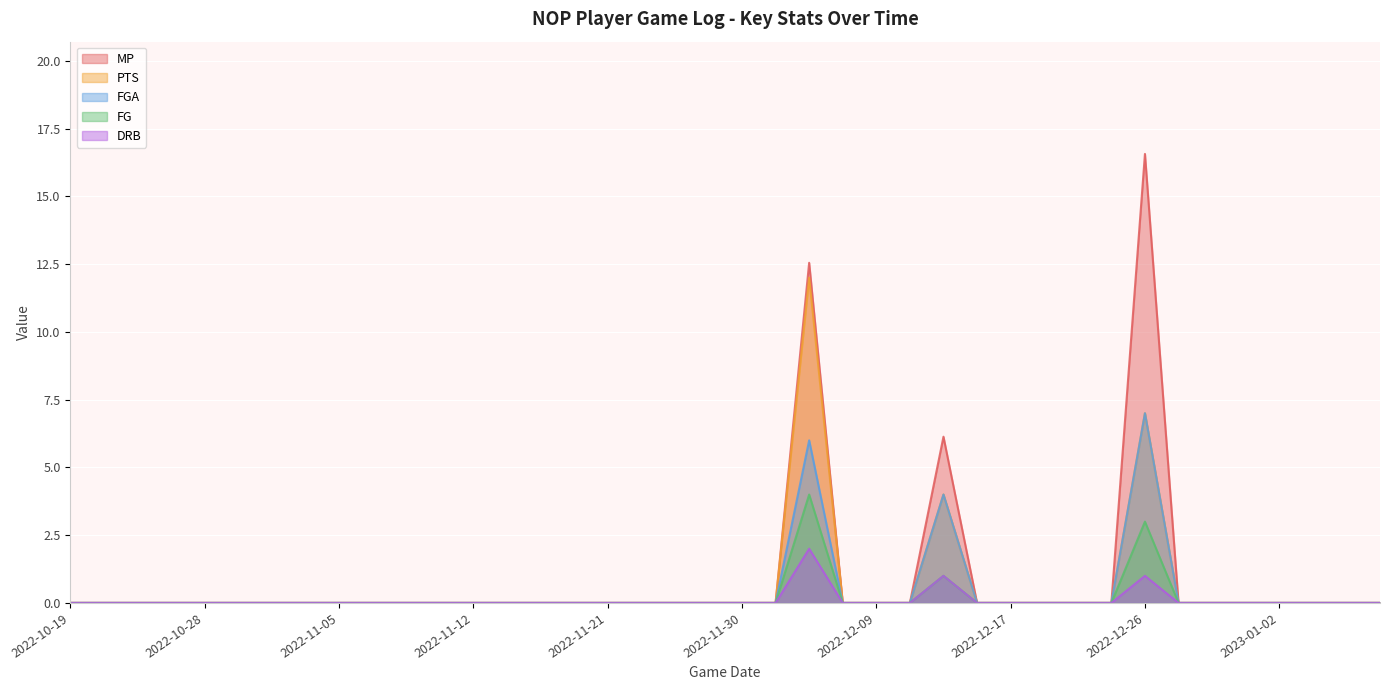

What is the label of the 21st point from the right?

2022-12-13